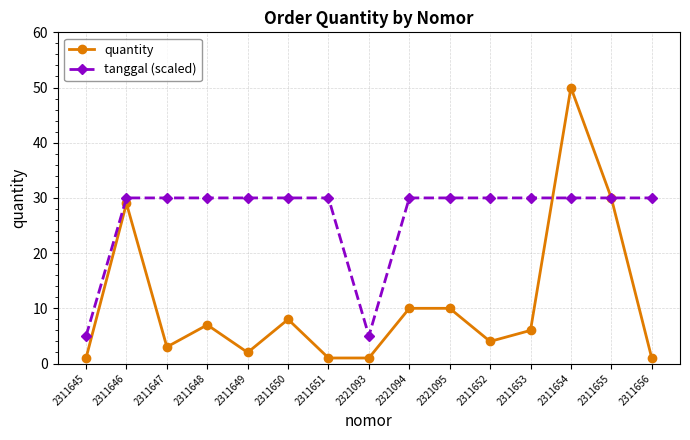

What is the label of the 8th point from the right?

2321093